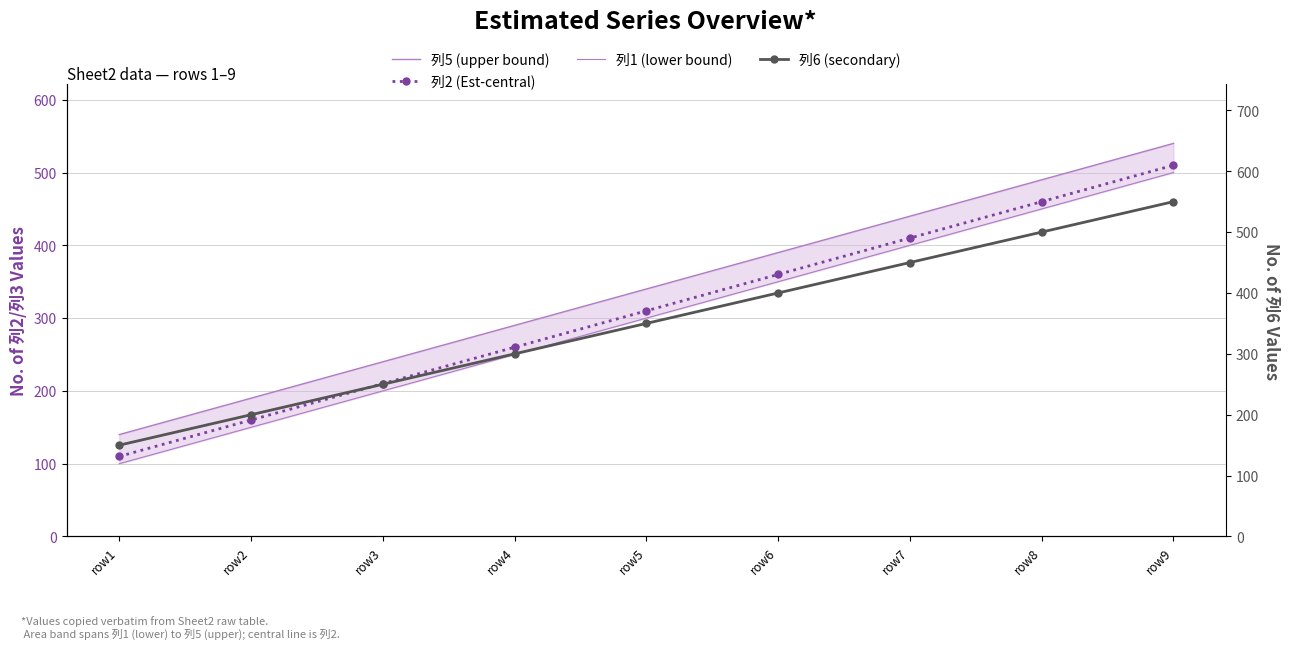

What is the spread (max minus min) of values at row7?

50